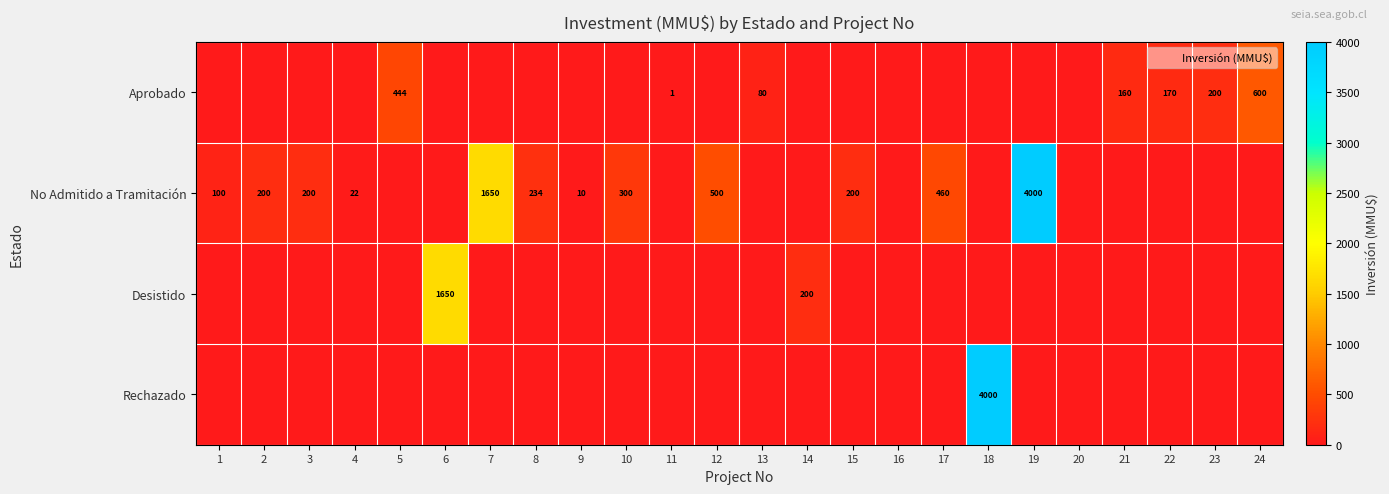

Between 6 and 16, which series saw the biggest shift?

Desistido